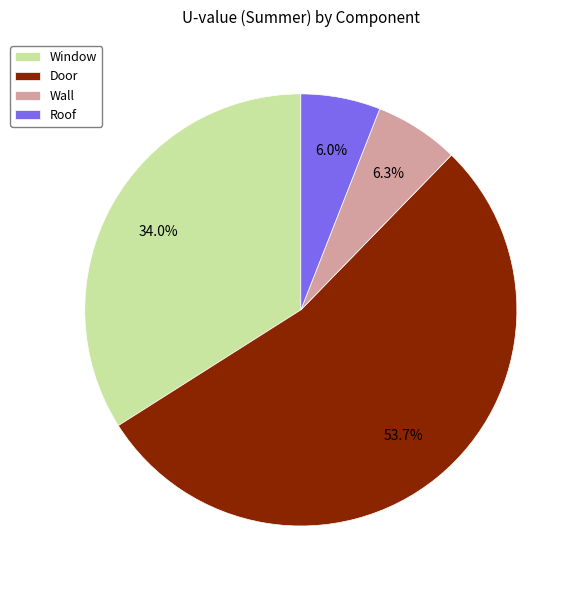

Which category accounts for the majority?

Door